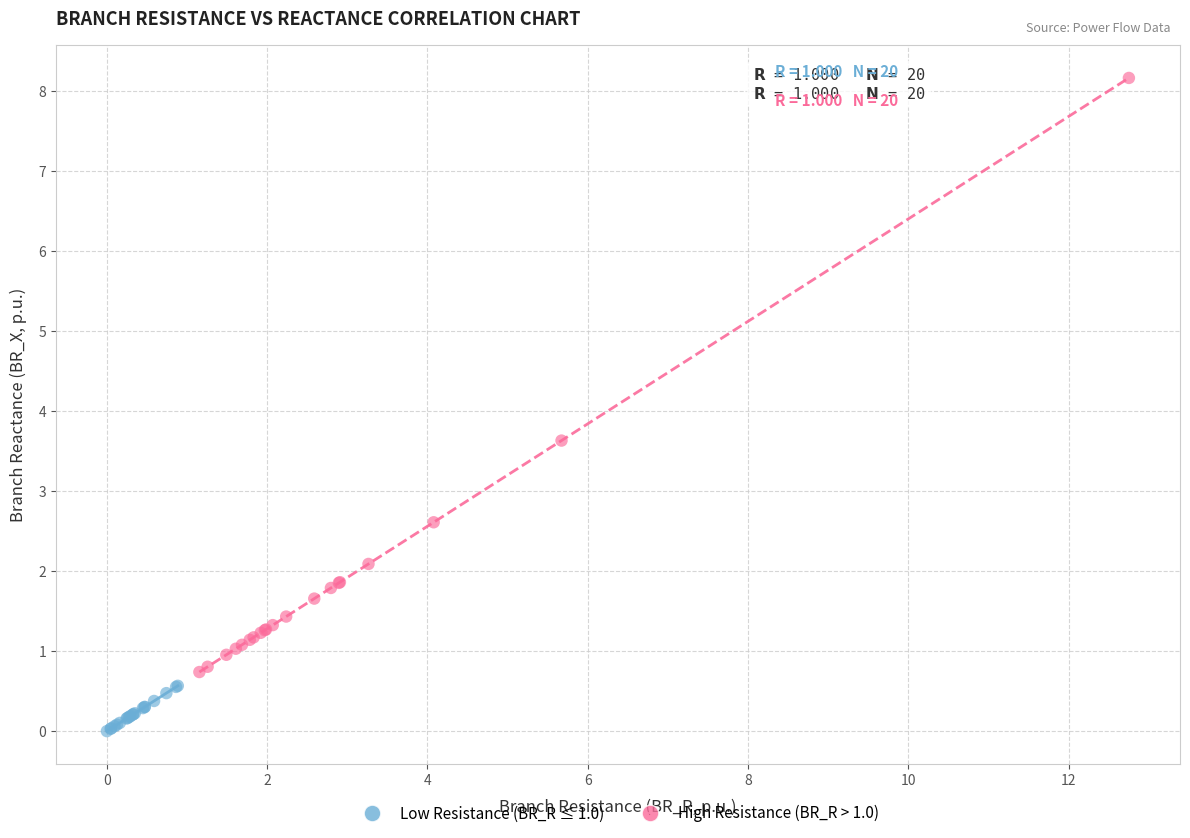

Which series has the widest spread of Y values?

High Resistance (BR_R > 1.0)